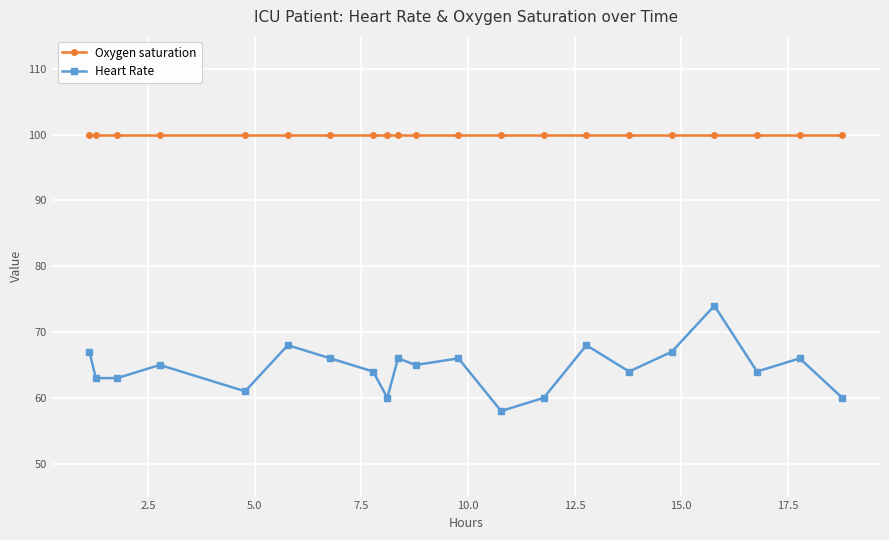

What are all the series names shown in the legend?

Oxygen saturation, Heart Rate